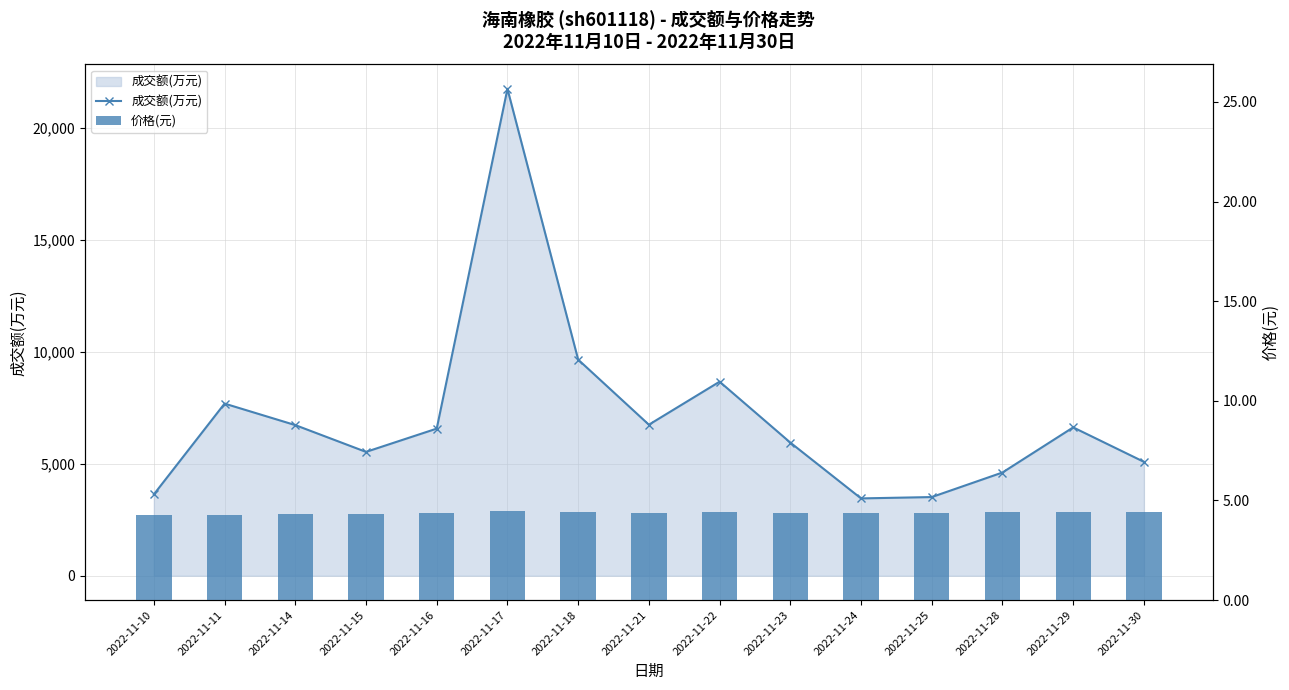

What is the value of the 价格(元) bar at the 5th from the left?

4.3